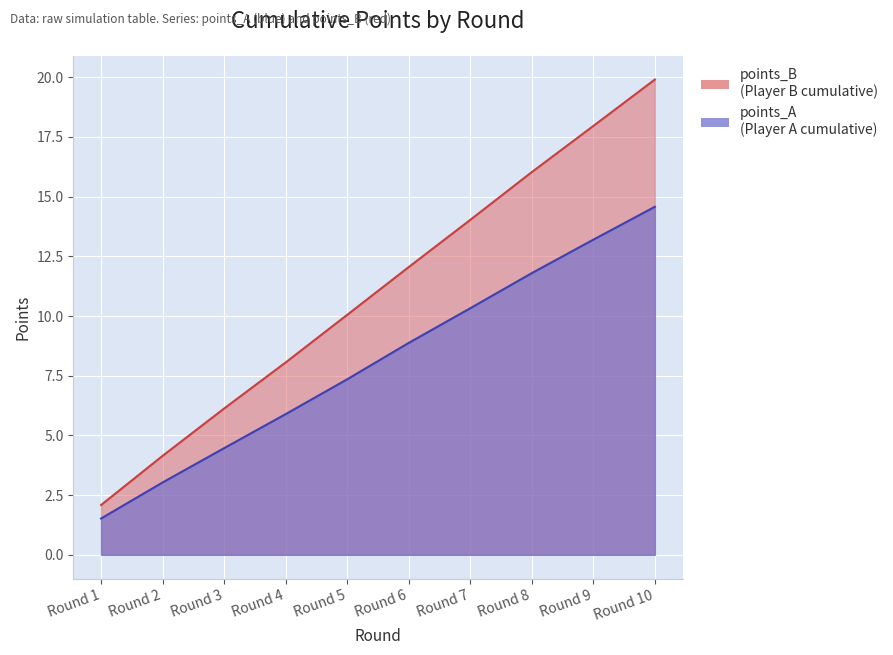

True or false: points_B has a value of 1.8 at Round 2.

False